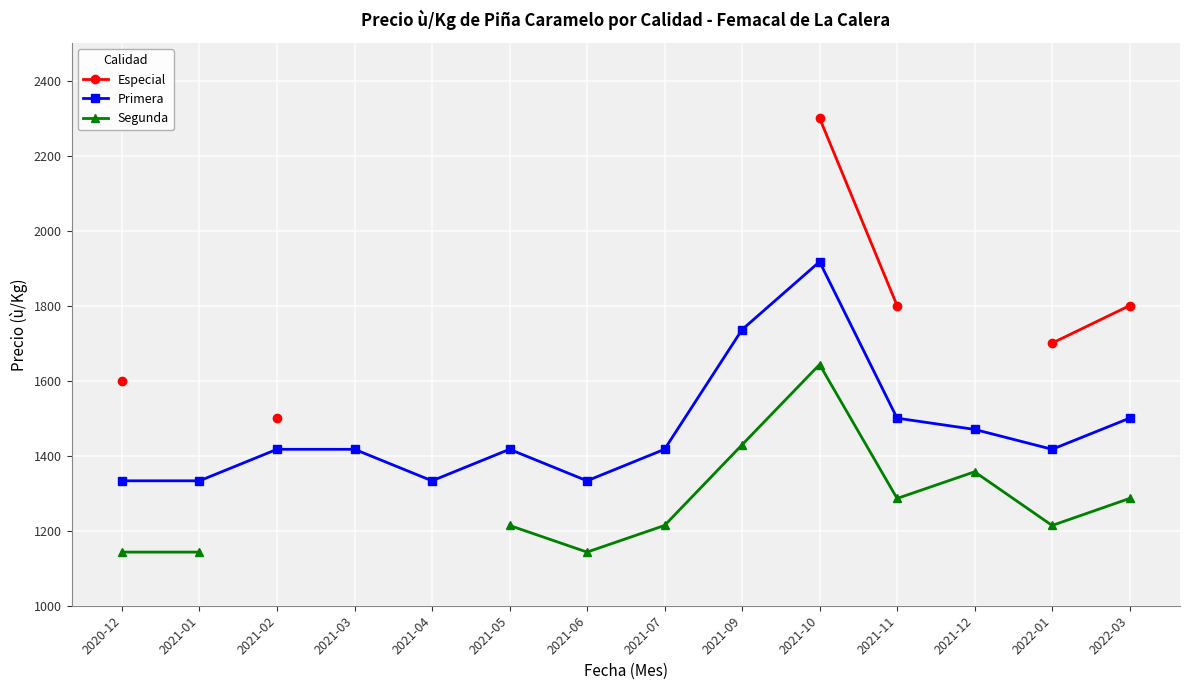

True or false: Especial and Segunda intersect in this chart.

False